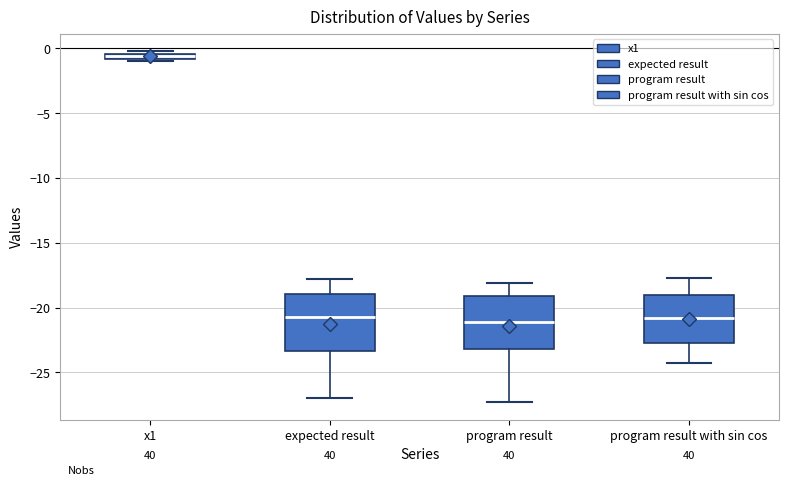

Which box's median line is the highest?

x1